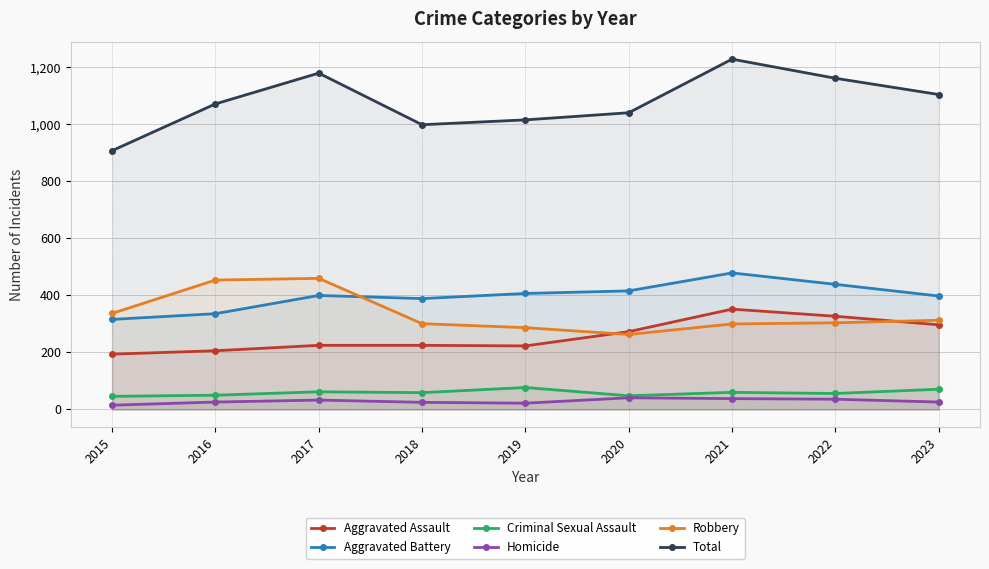

True or false: Robbery has a value of 287 at 2019.

True